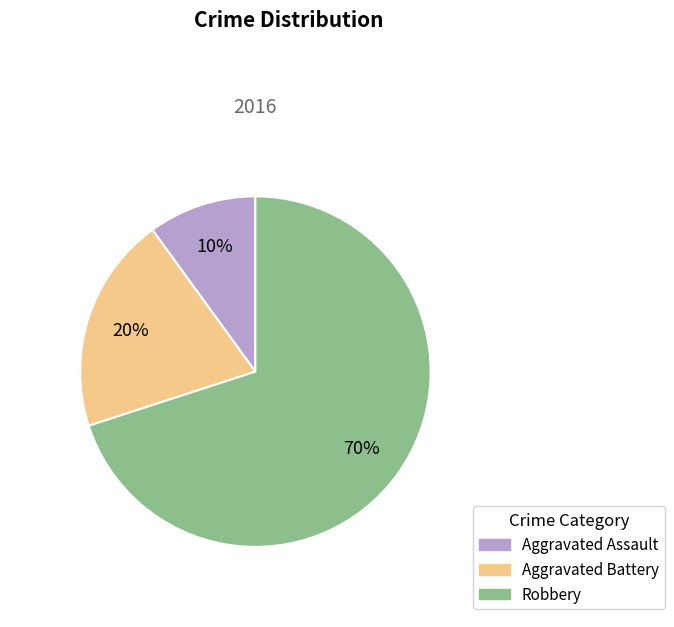

Rank the categories by value from lowest to highest.

Aggravated Assault, Aggravated Battery, Robbery